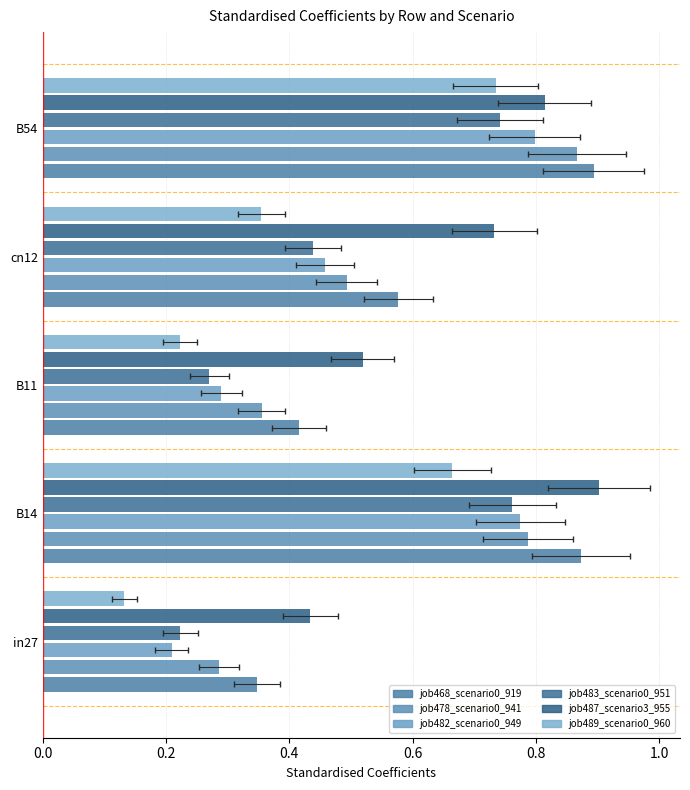

What is the difference between the maximum and minimum values in the job482_scenario0_949 series?

0.6